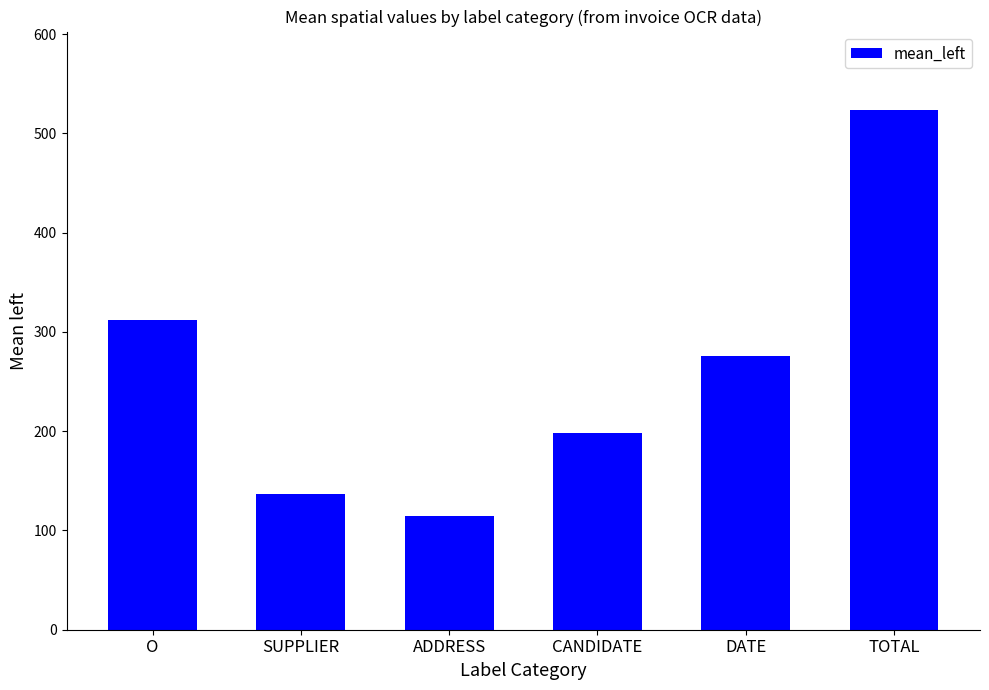

At which category does the chart reach its minimum across all series?

ADDRESS